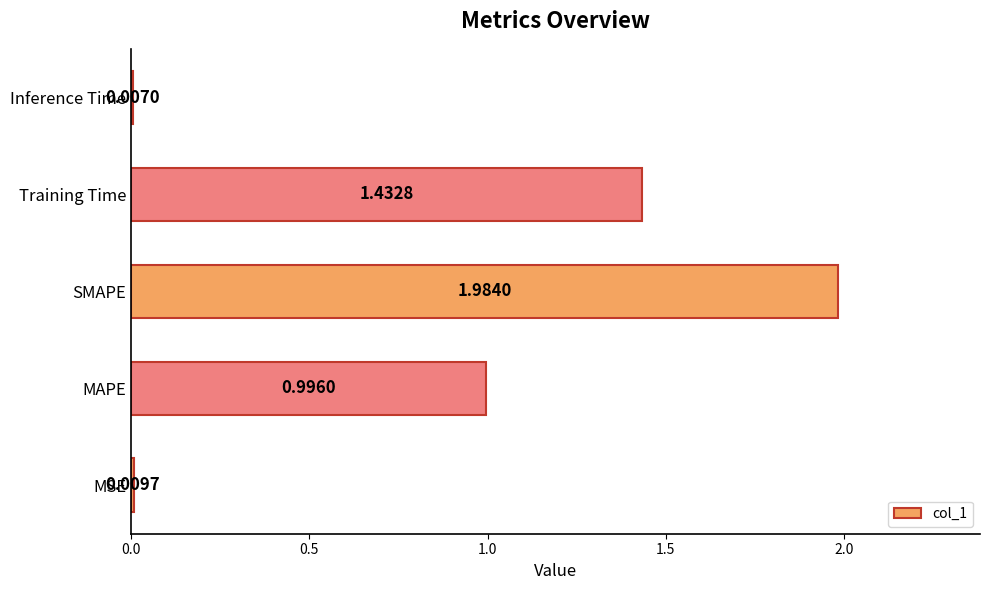

Between Inference Time and MAPE, which is larger?

MAPE